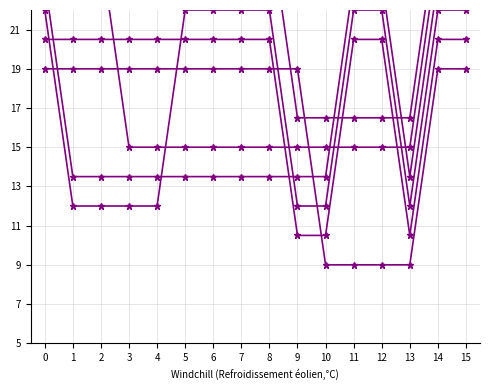

Is it true that col_1 equals 19.0 at 15?

True